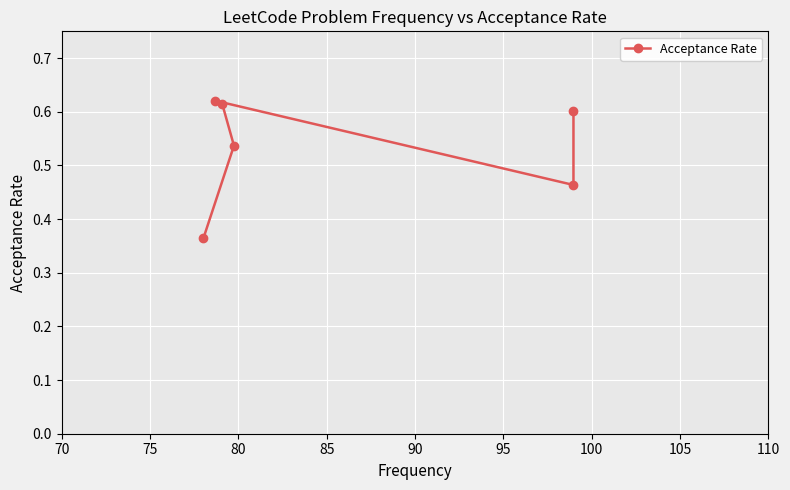

Reading left to right, list all the values displayed in this chart.

0.4	0.5	0.6	0.6	0.5	0.6